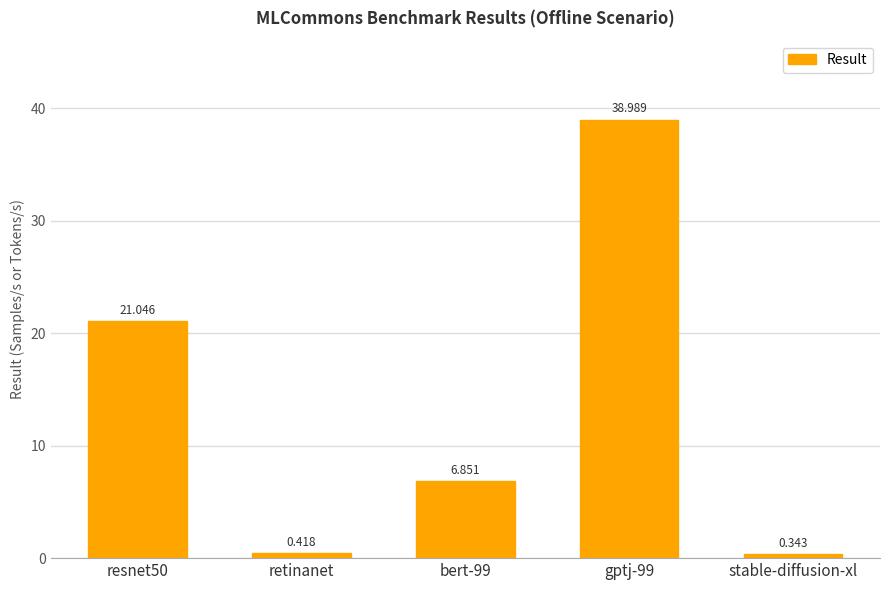

List the labels in order of value, largest first.

gptj-99, resnet50, bert-99, retinanet, stable-diffusion-xl